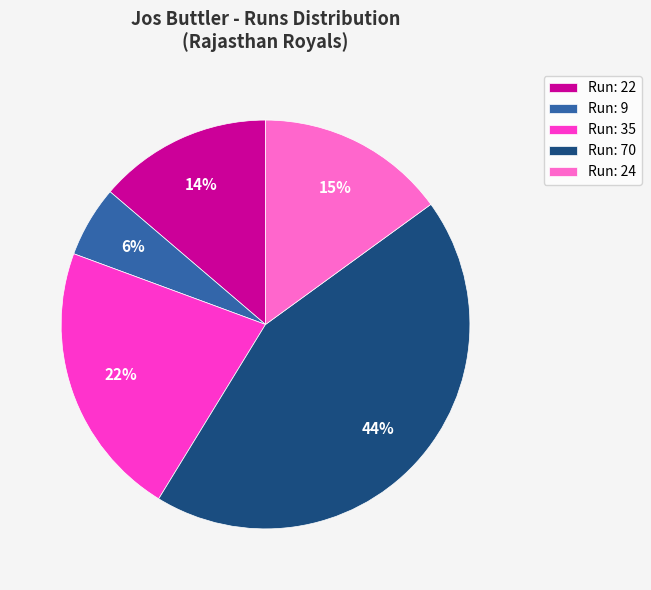

What is the ratio of the value at Run: 9 to the value at Run: 24?

0.4